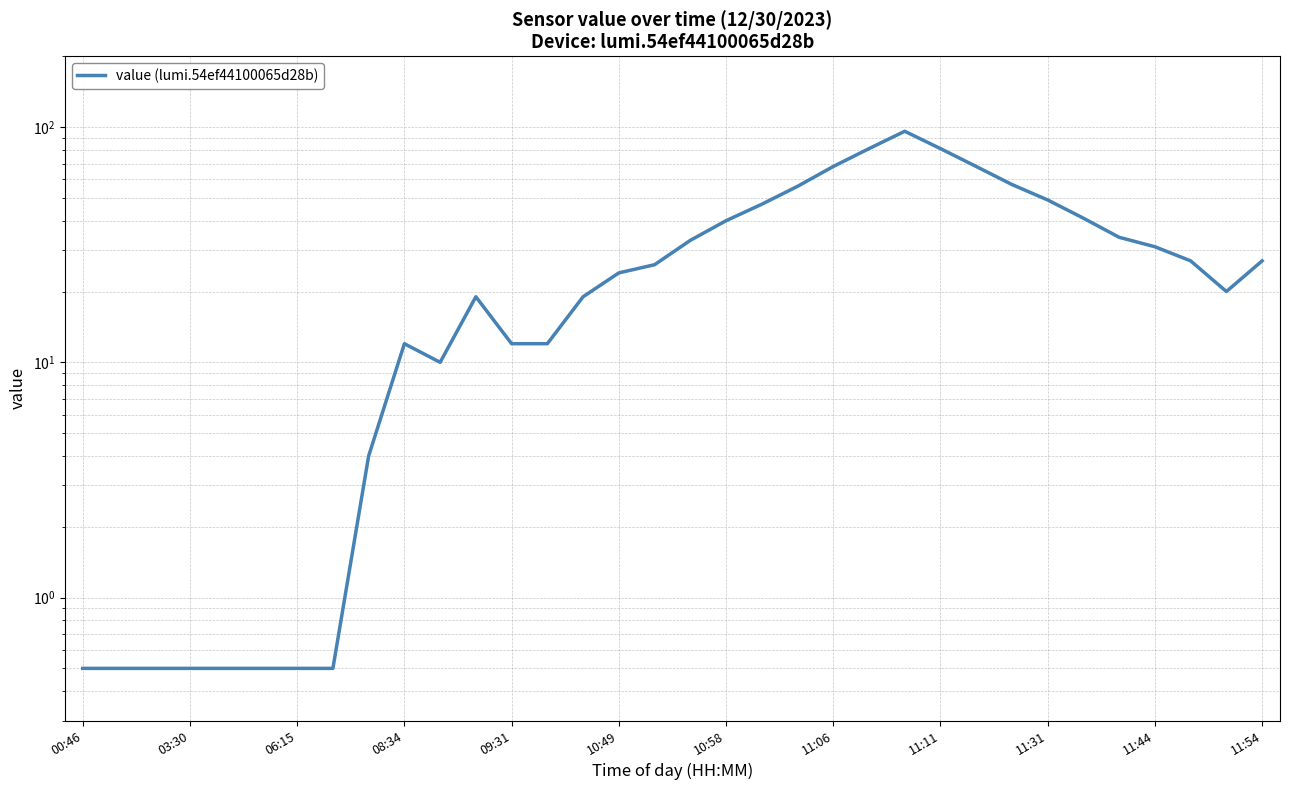

The value at 22 is 137.3. True or false?

False